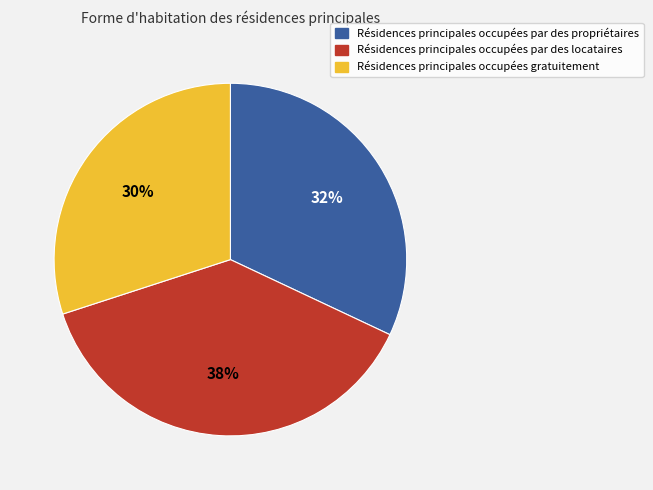

Is there a majority slice in this chart?

No